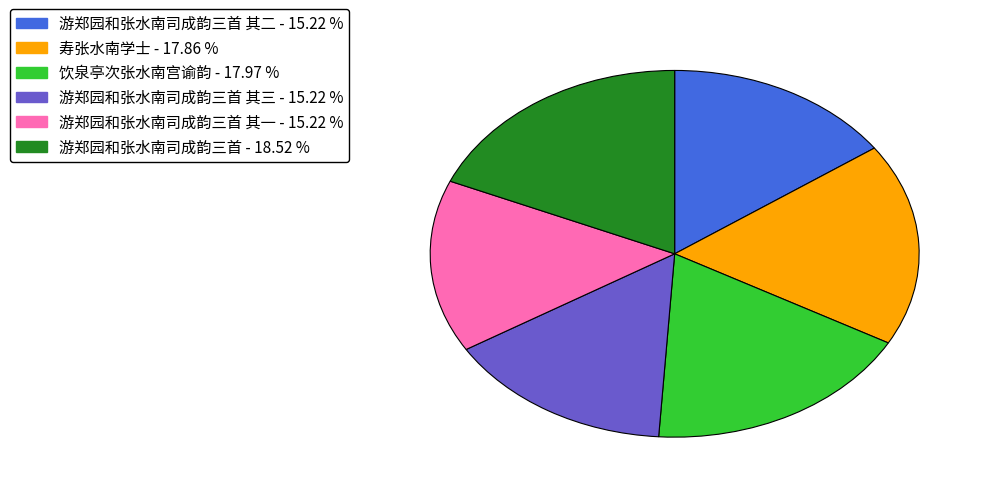

Is there any slice that represents more than half of the pie?

No